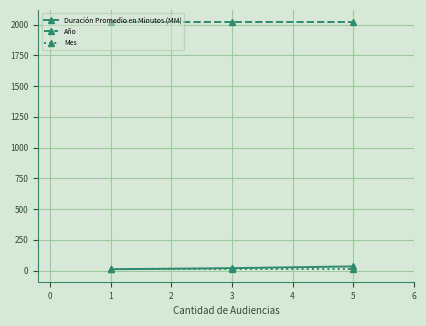

At how many categories does at least one series exceed 1879?

3